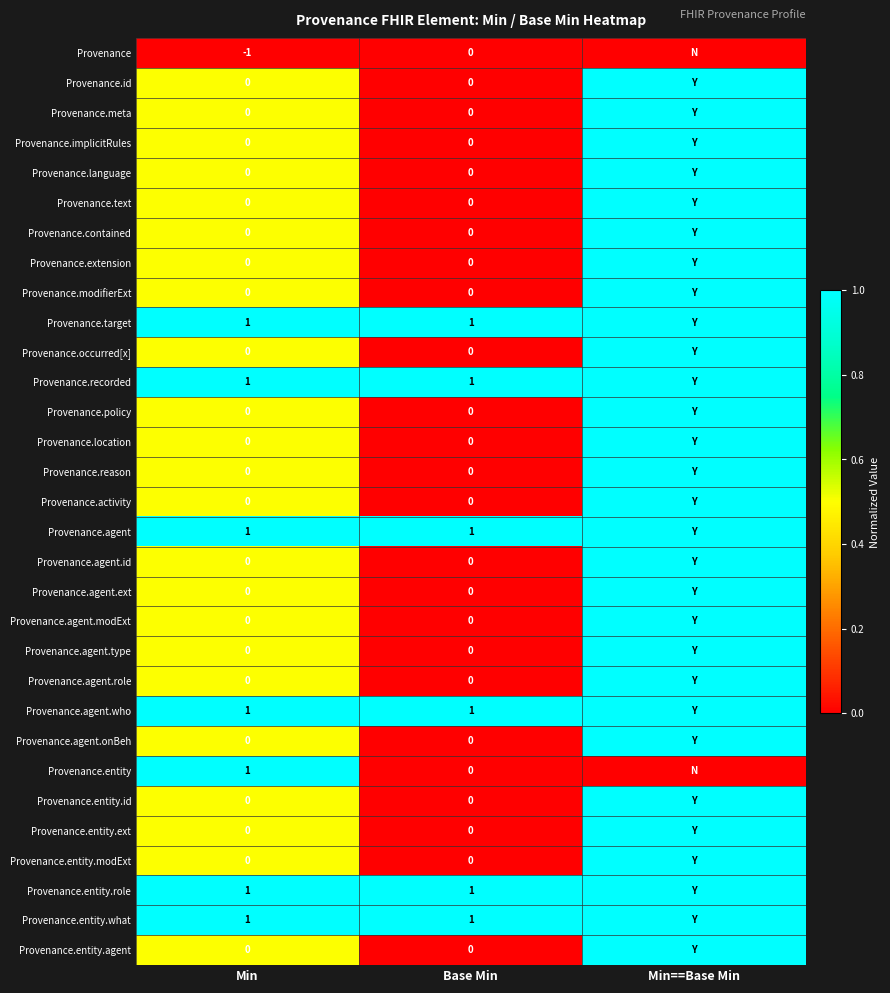

Is the value of Provenance.agent.who at Min greater than the value of Provenance.implicitRules at Min?

Yes